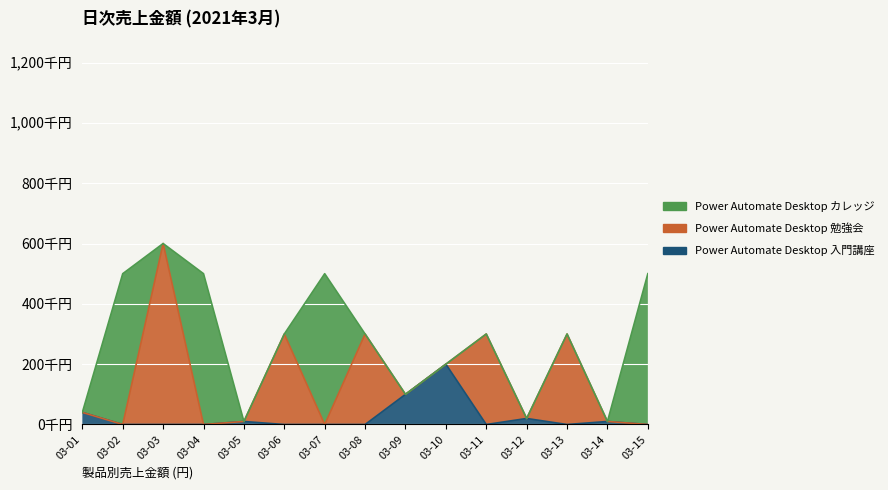

What are all the series names shown in the legend?

Power Automate Desktop 入門講座, Power Automate Desktop 勉強会, Power Automate Desktop カレッジ